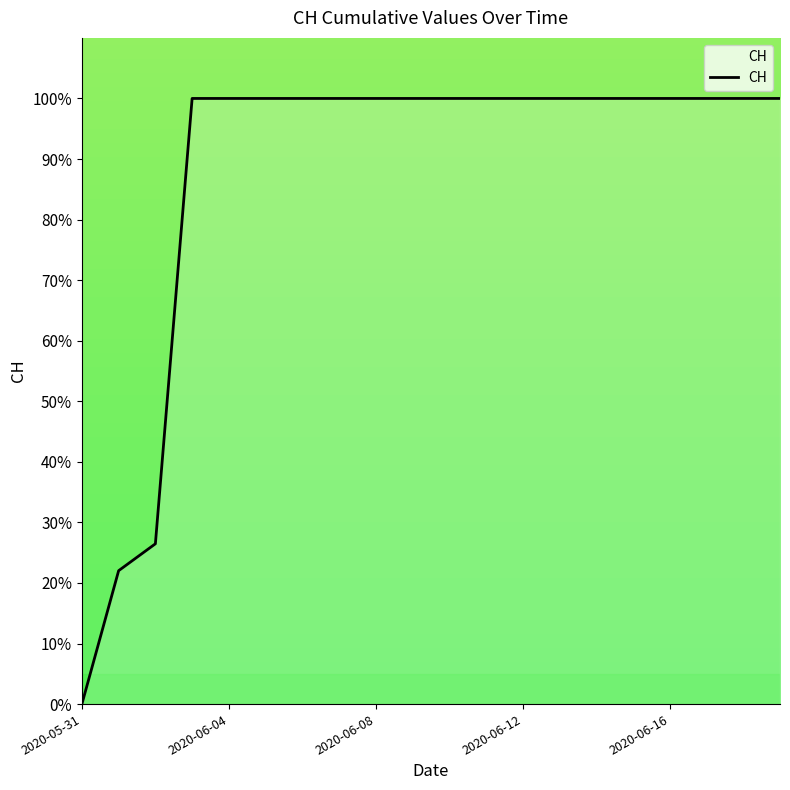

Does the chart have visible grid lines?

No